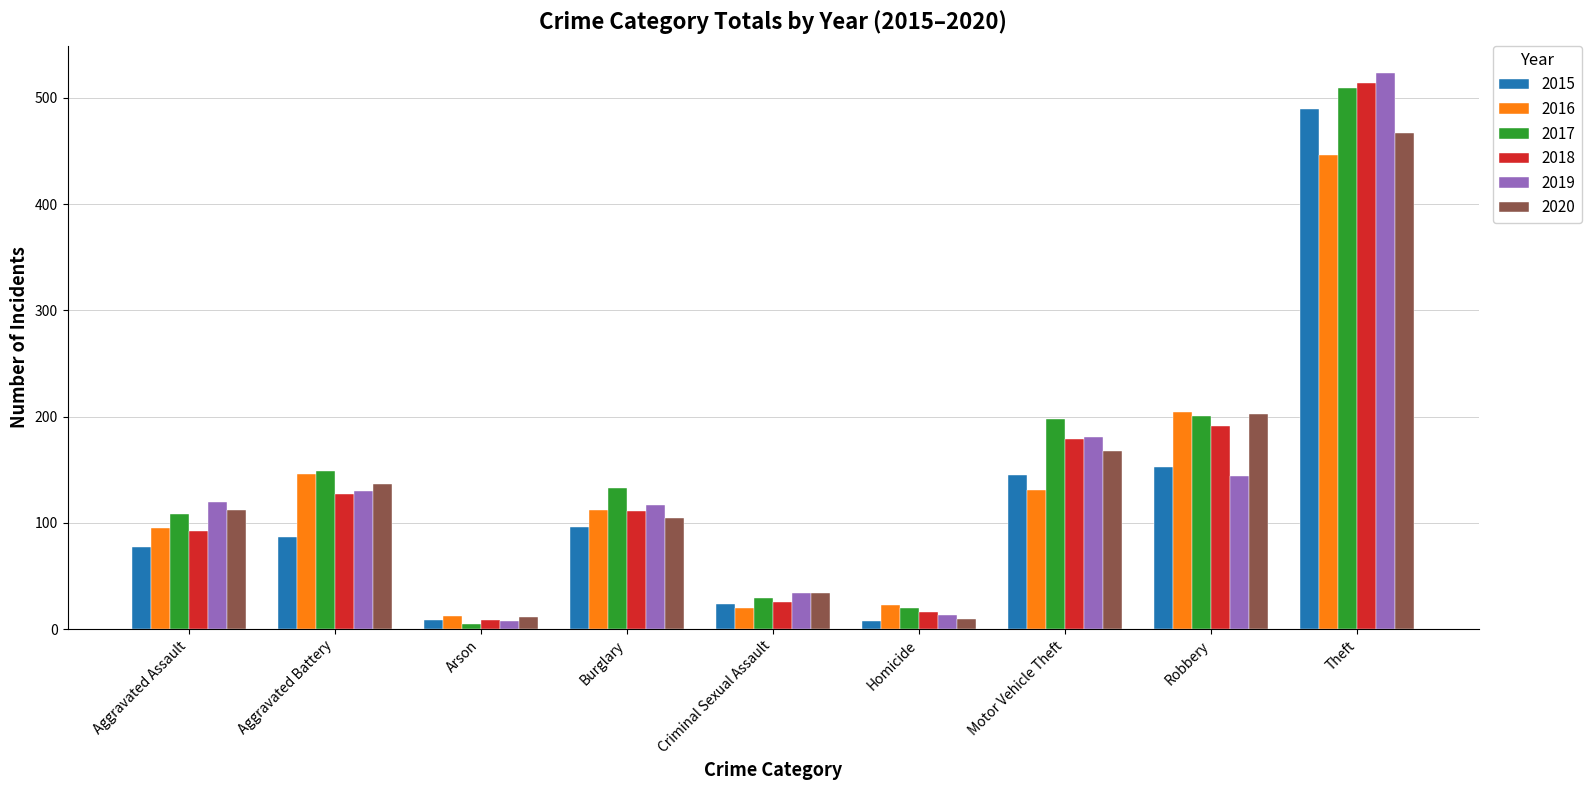

What is the difference between the highest and lowest values at Robbery?

60